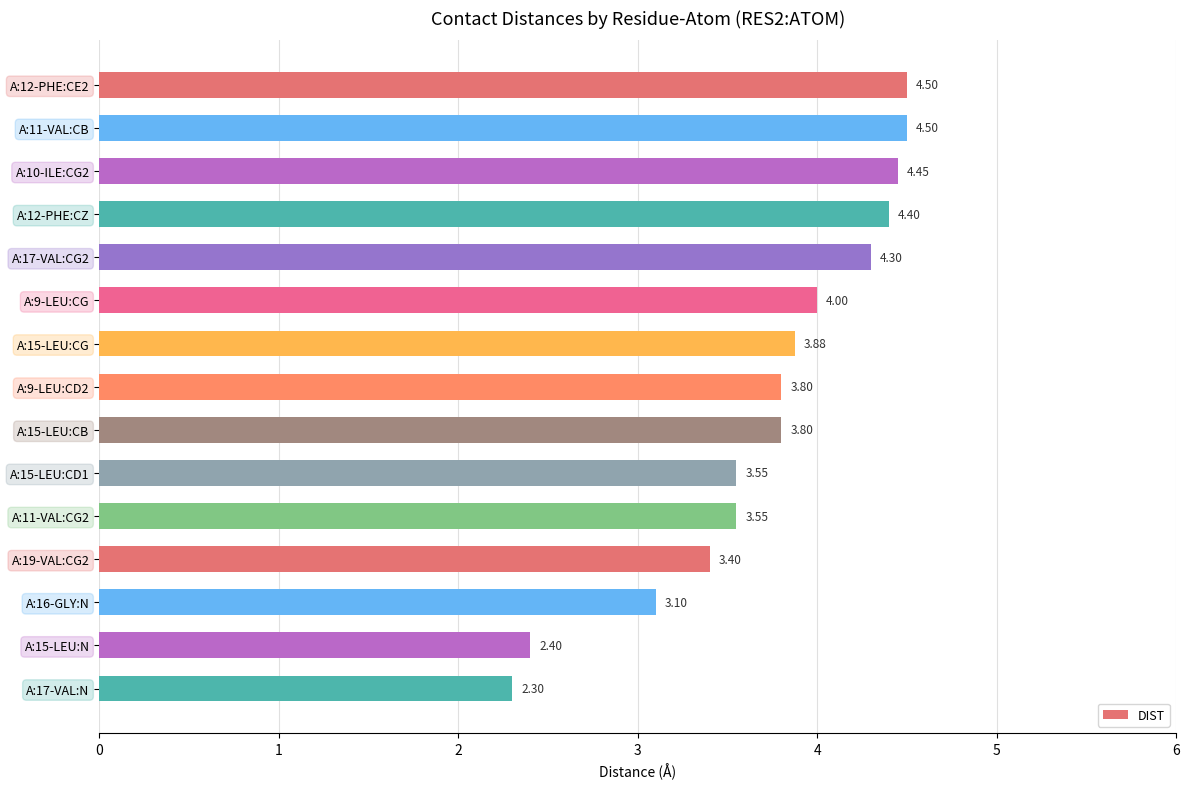

What is the smallest value displayed?

2.3